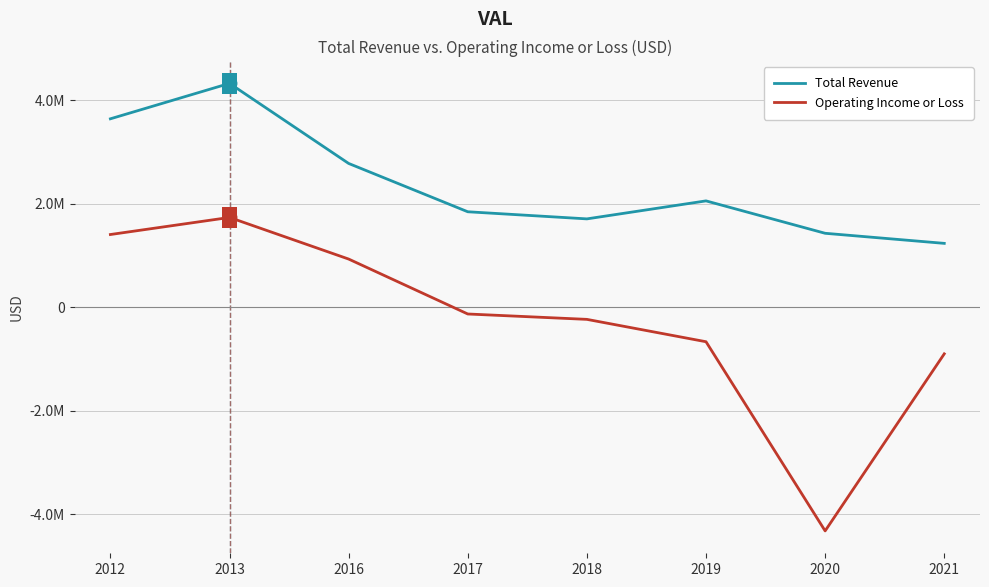

Does the chart display data point markers on the line(s)?

No